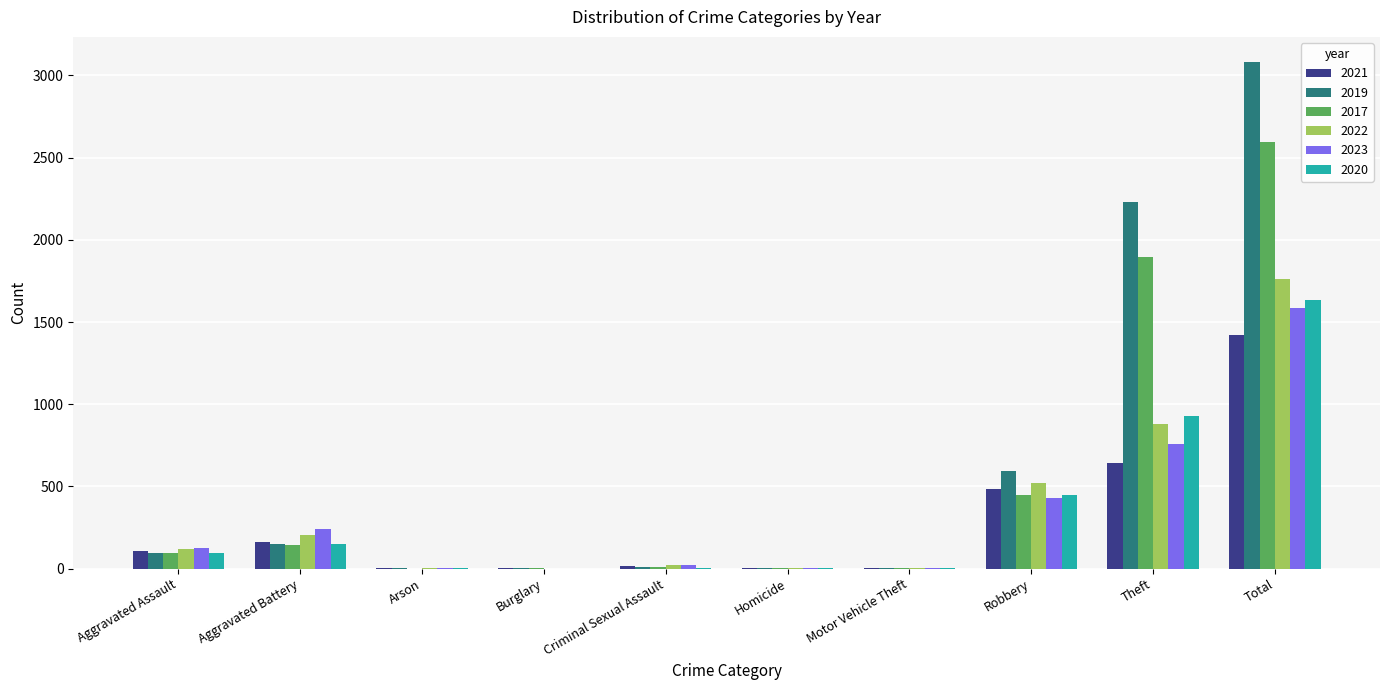

At which category is the sum across all series the highest?

Total